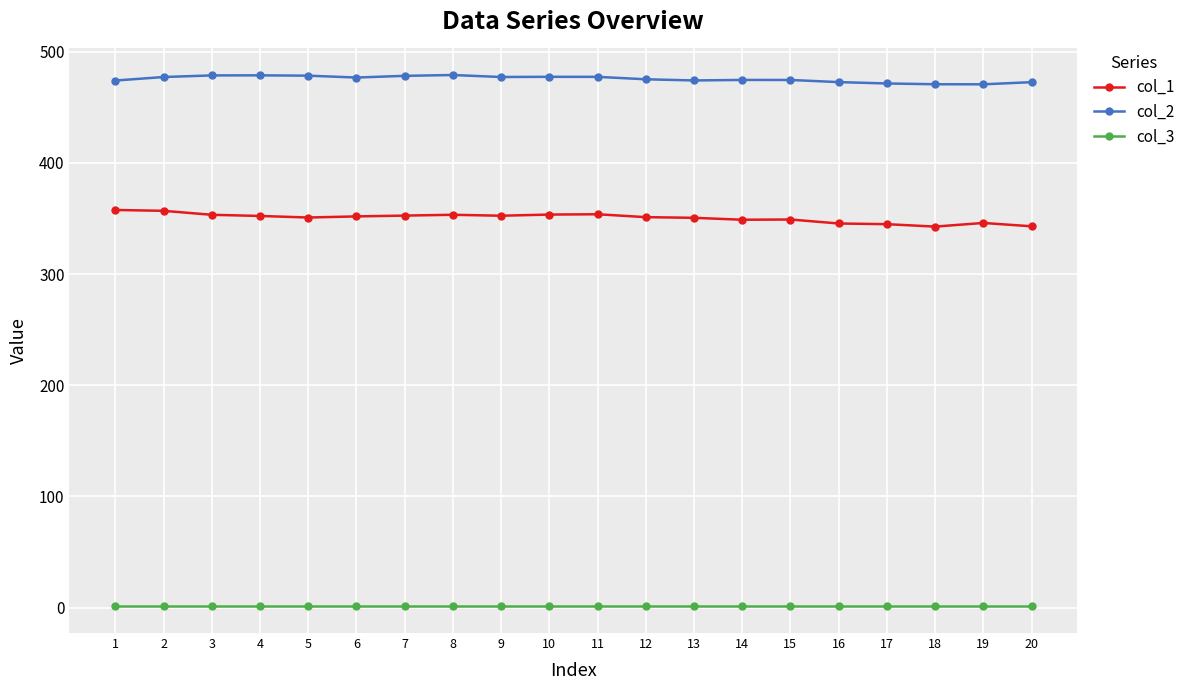

What is the maximum value shown in the chart?

479.1